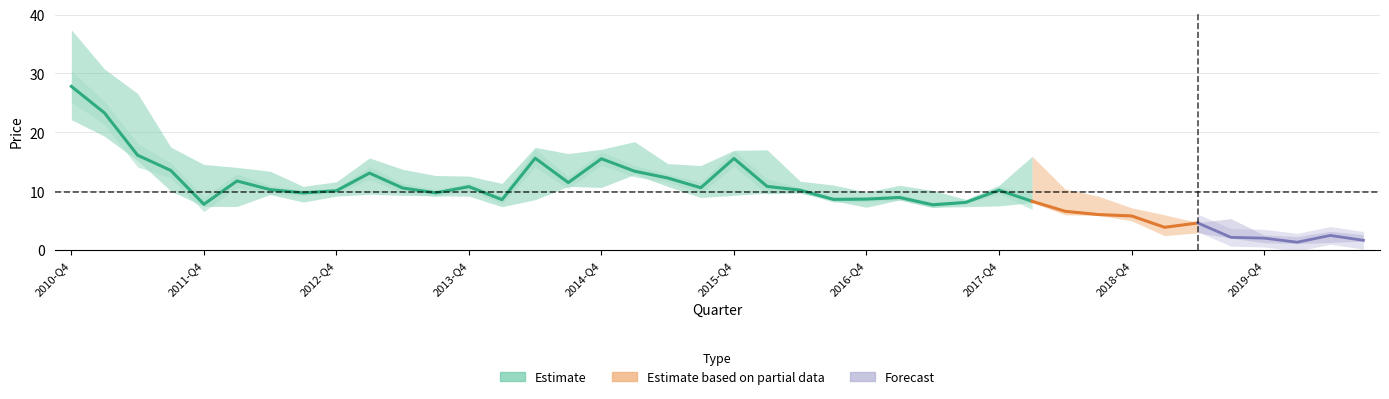

What is the sum of the close values at 26 and 28?

17.9